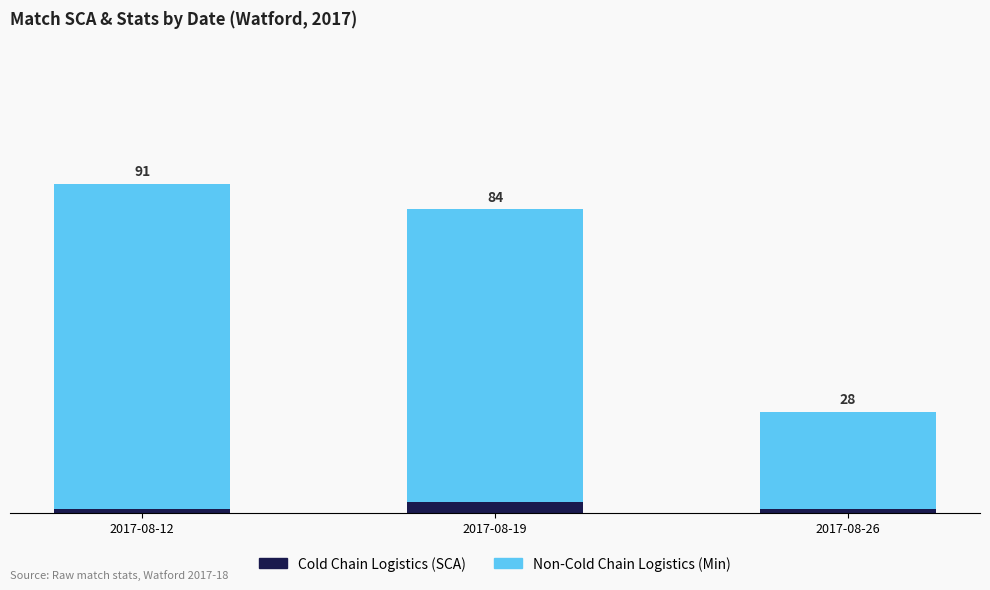

Does the chart contain stacked bars?

Yes